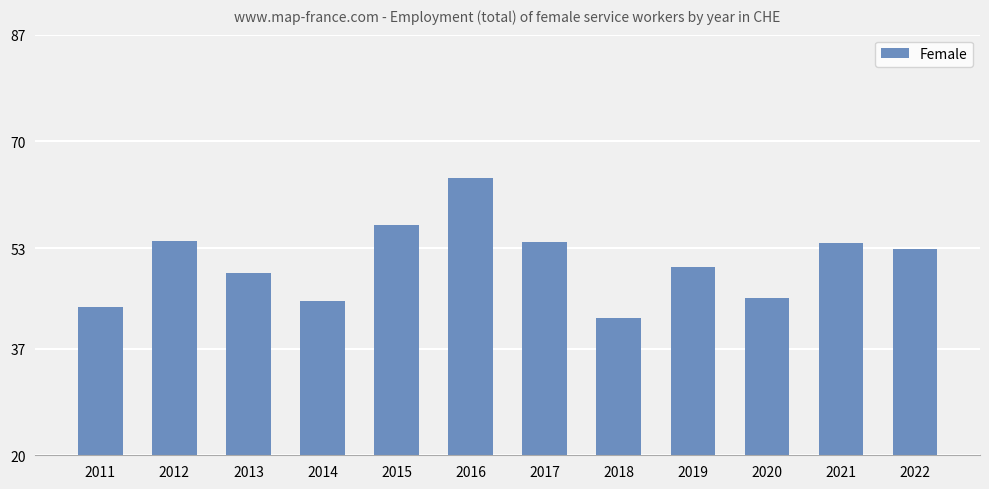

Is it true that the value at 2011 is 30.1?

False